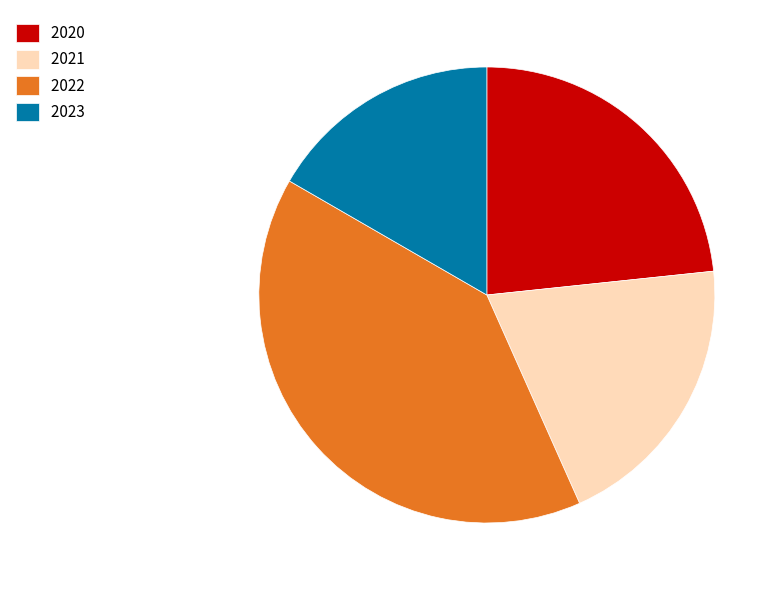

Combined, do 2023 and 2022 account for over 50%?

Yes